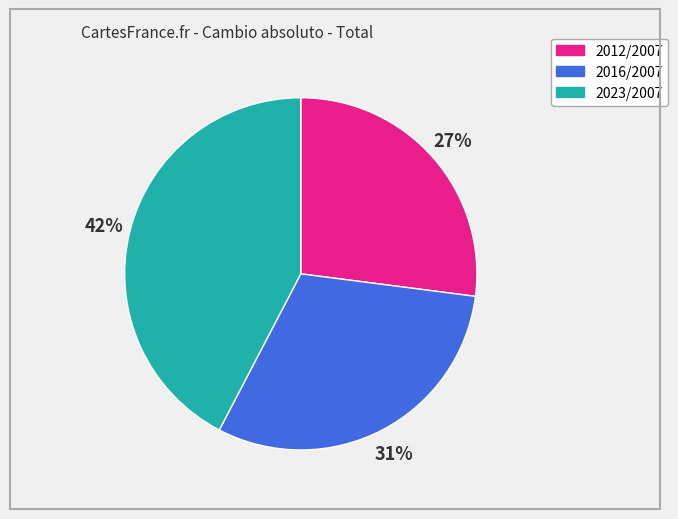

To the nearest percent, what is the average slice percentage?

33%